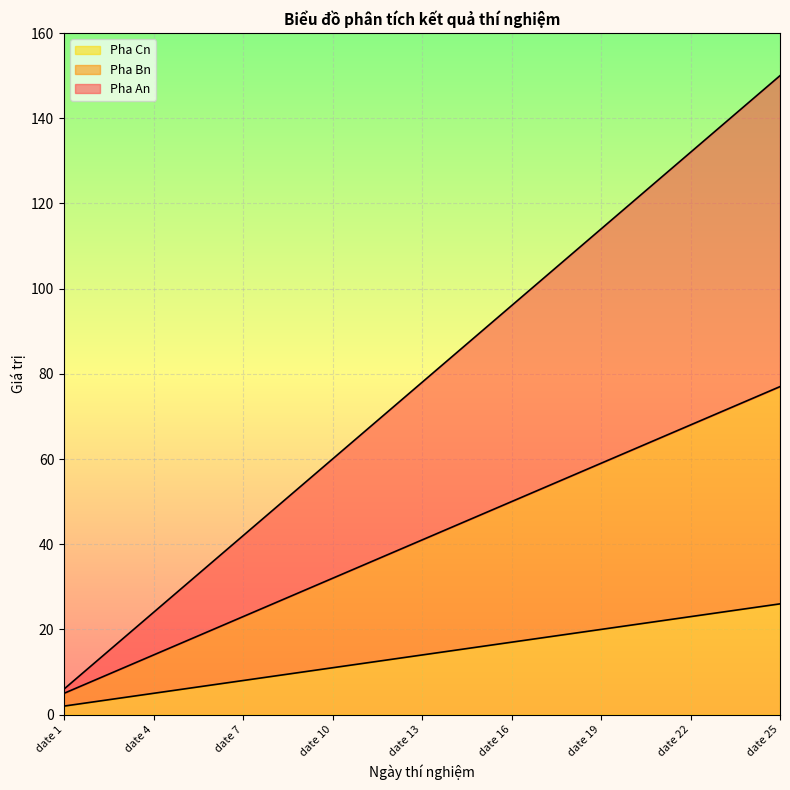

Is it true that Pha Cn equals 17 at date 16?

True